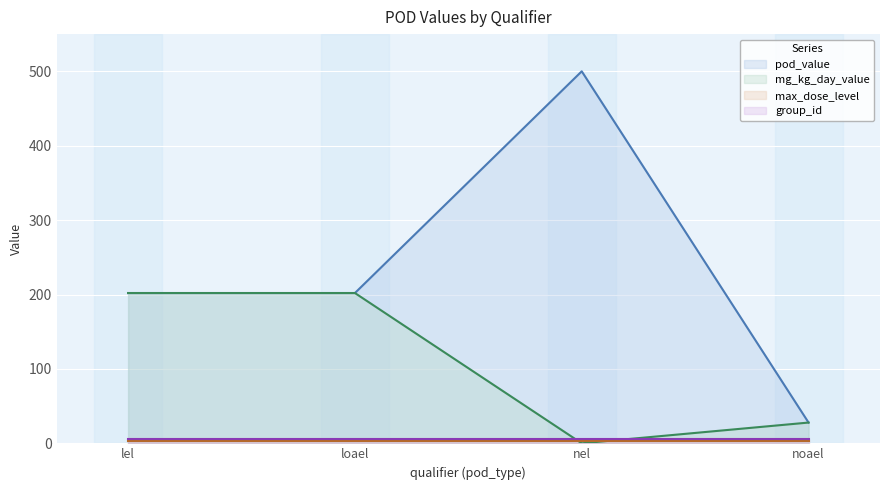

Where do mg_kg_day_value and group_id first cross each other?

loael and nel